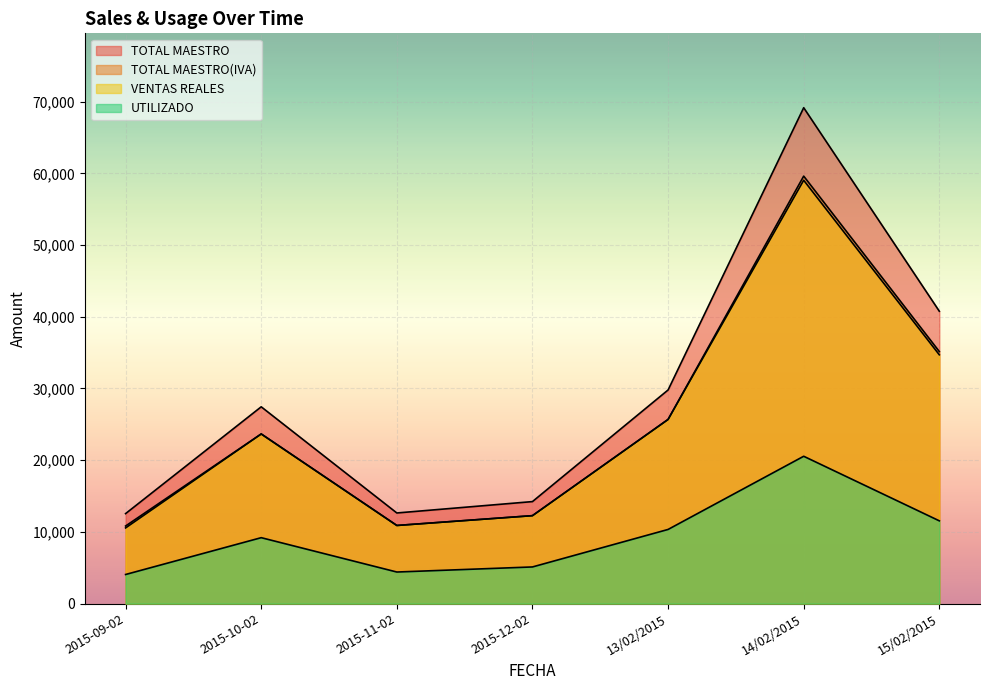

What is the difference between the highest and lowest values at 14/02/2015?

48606.2